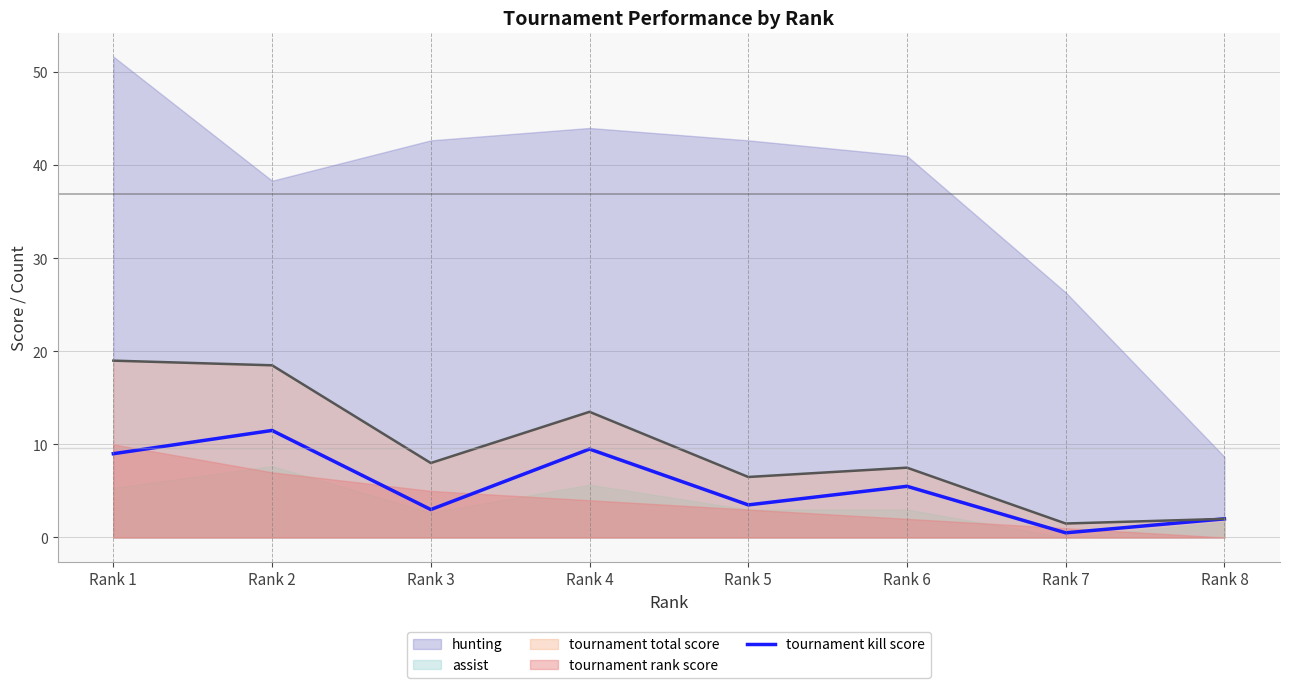

Count the number of categories in the chart.

8